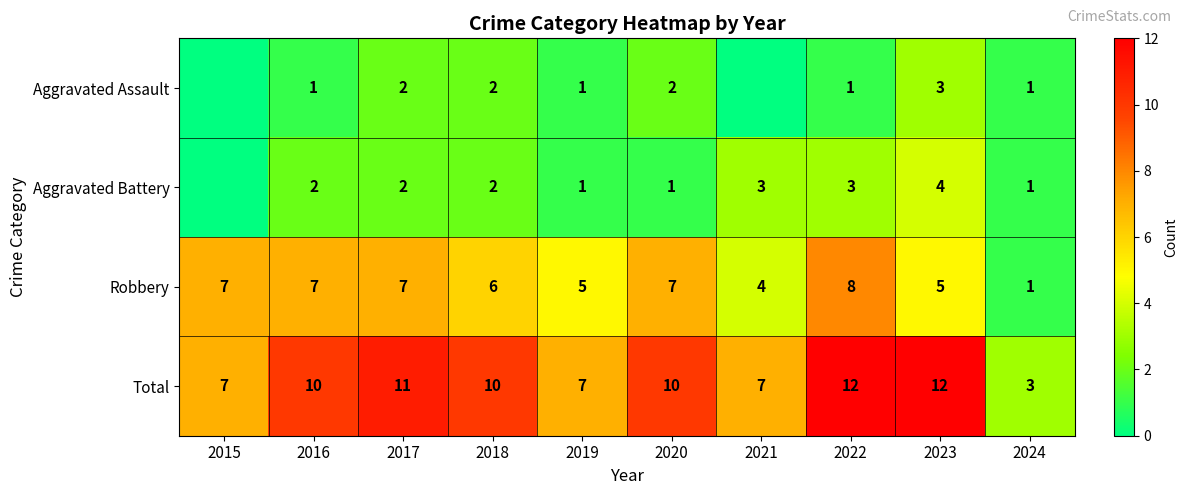

At which label does Robbery reach its minimum?

2024